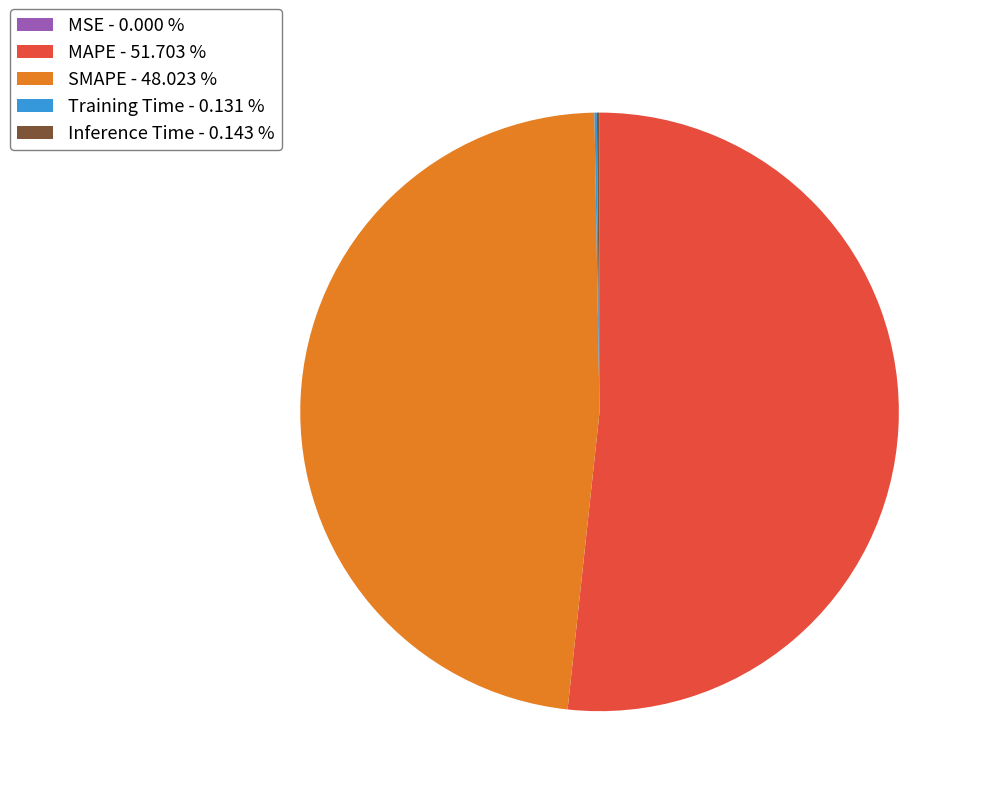

Is there any slice that represents more than half of the pie?

Yes